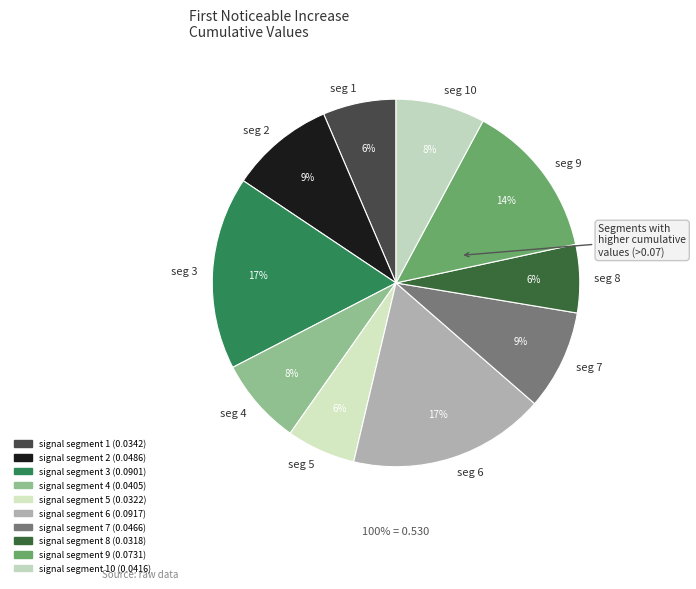

What percentage is the signal segment 5 slice, to the nearest percent?

6%